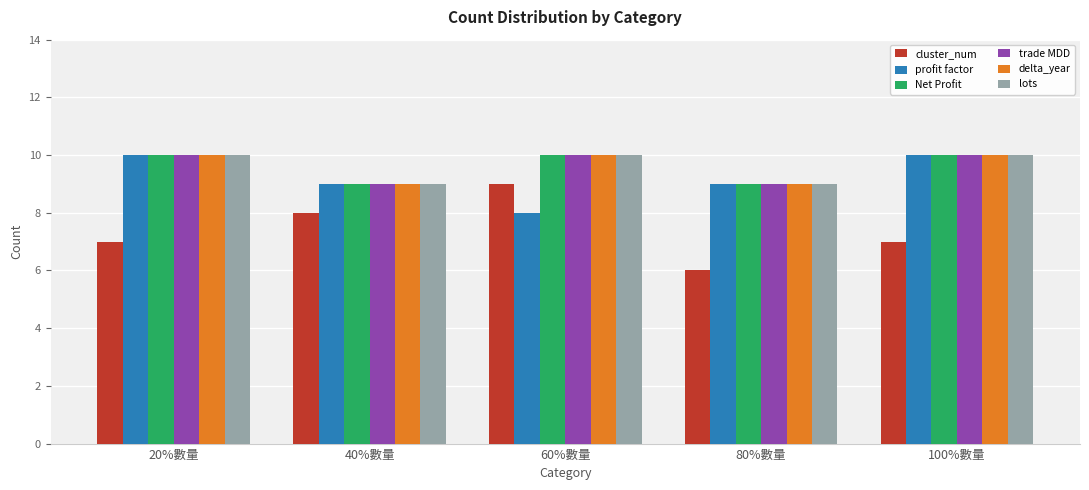

Is it true that profit factor equals 9 at 80%數量?

True